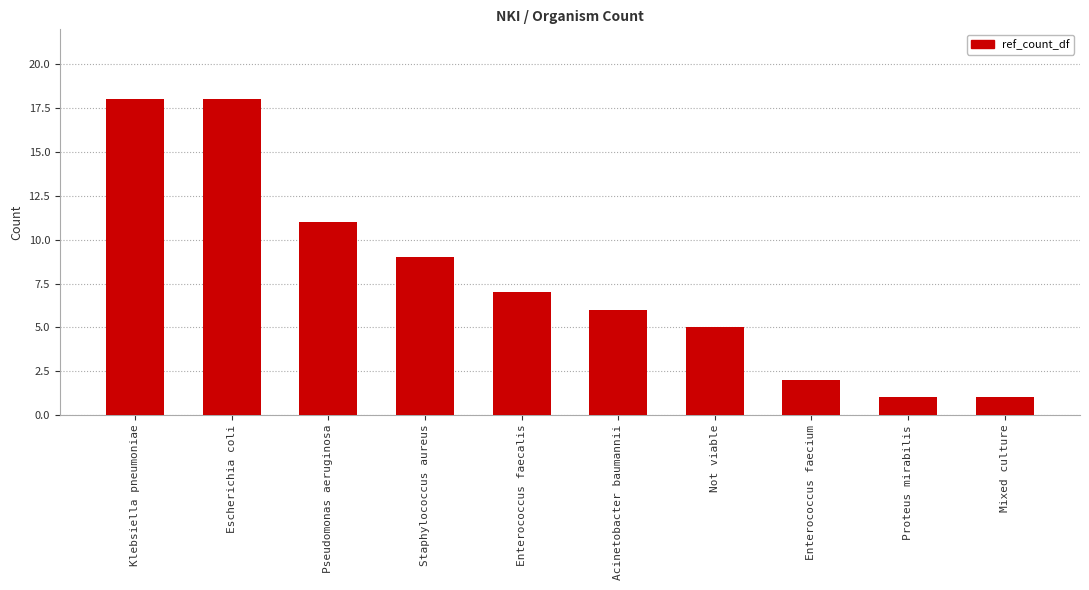

What is the label of the 4th bar from the right?

Not viable